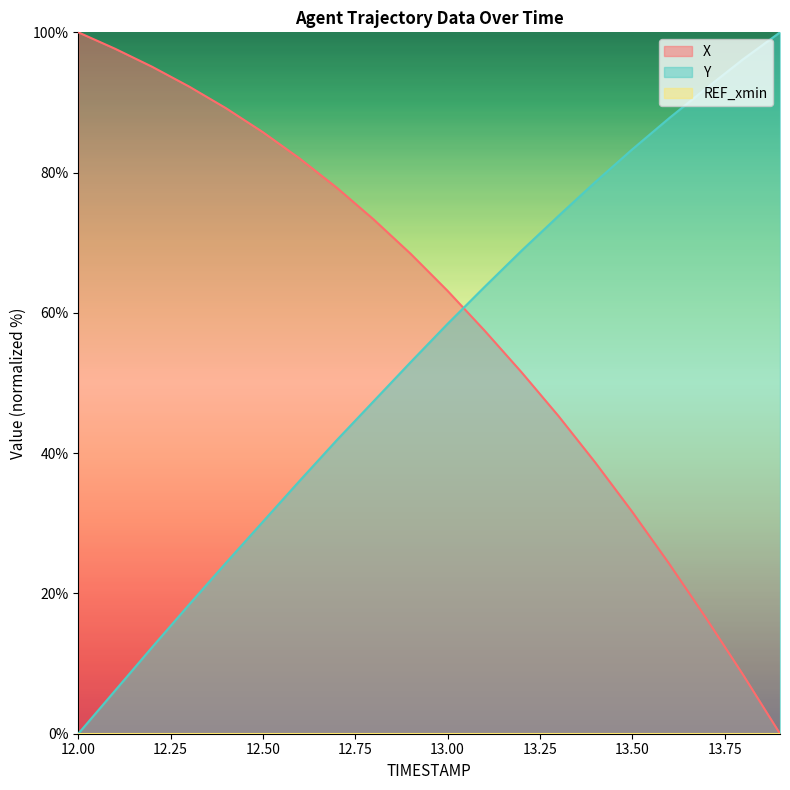

Is it true that X equals 51.4 at 12.6?

False